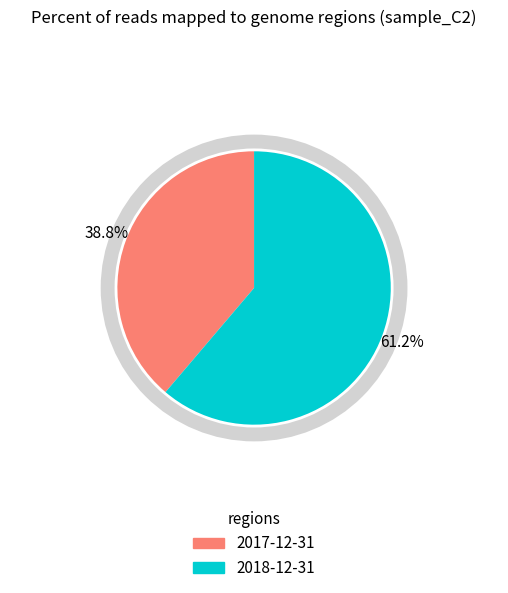

Is it true that 2017-12-31 is 39% of the pie?

True